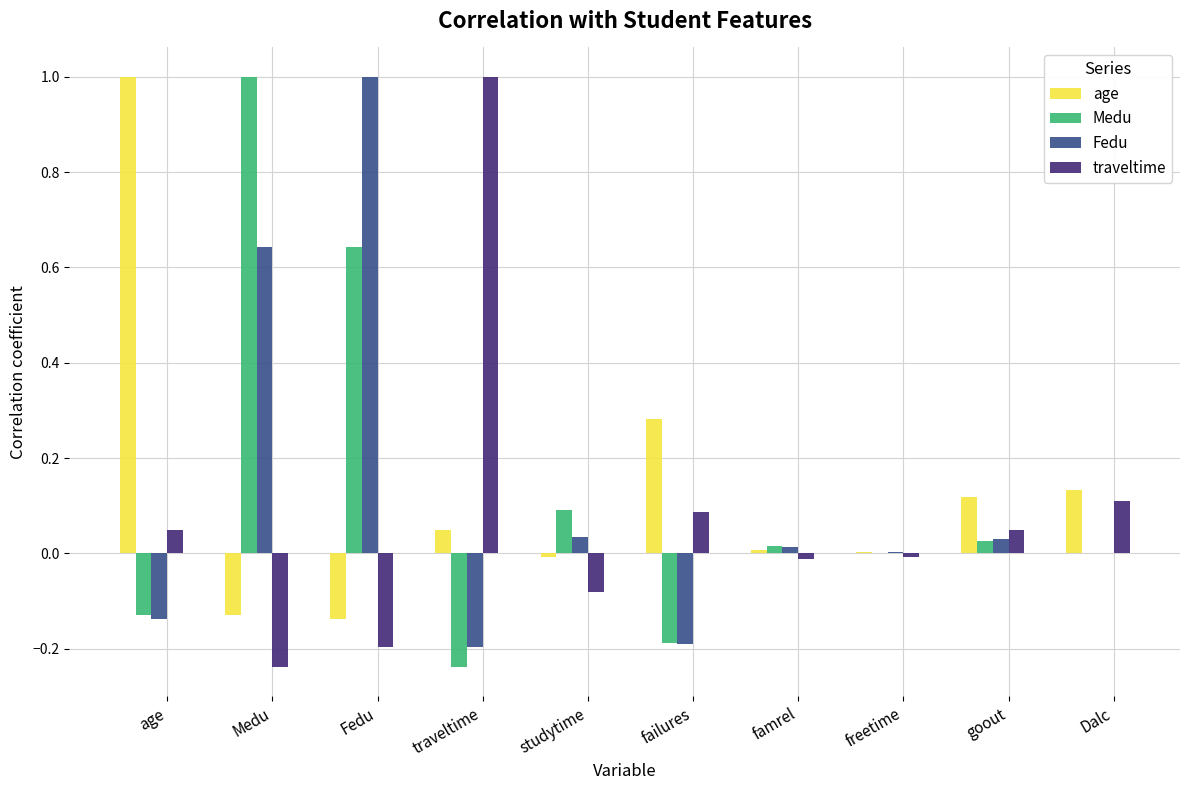

True or false: Medu has a value of 1.0 at Medu.

True